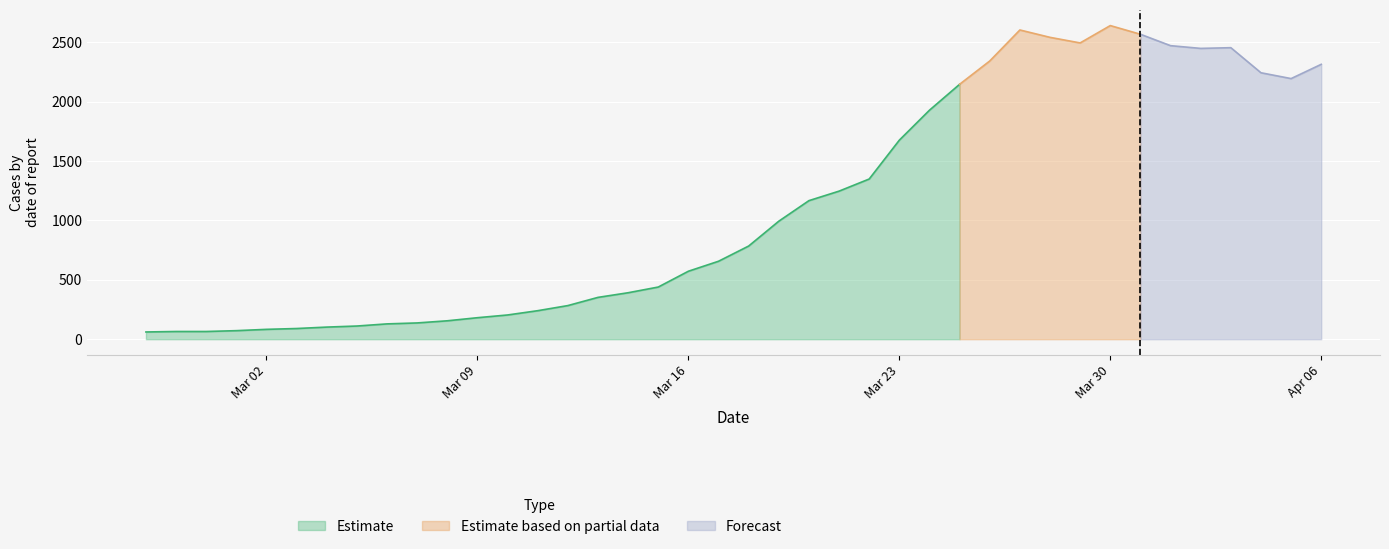

List the labels in order of value, smallest first.

2020-02-27, 2020-02-28, 2020-02-29, 2020-03-01, 2020-03-02, 2020-03-03, 2020-03-04, 2020-03-05, 2020-03-06, 2020-03-07, 2020-03-08, 2020-03-09, 2020-03-10, 2020-03-11, 2020-03-12, 2020-03-13, 2020-03-14, 2020-03-15, 2020-03-16, 2020-03-17, 2020-03-18, 2020-03-19, 2020-03-20, 2020-03-21, 2020-03-22, 2020-03-23, 2020-03-24, 2020-03-25, 2020-04-05, 2020-04-04, 2020-04-06, 2020-03-26, 2020-04-02, 2020-04-03, 2020-04-01, 2020-03-29, 2020-03-28, 2020-03-31, 2020-03-27, 2020-03-30